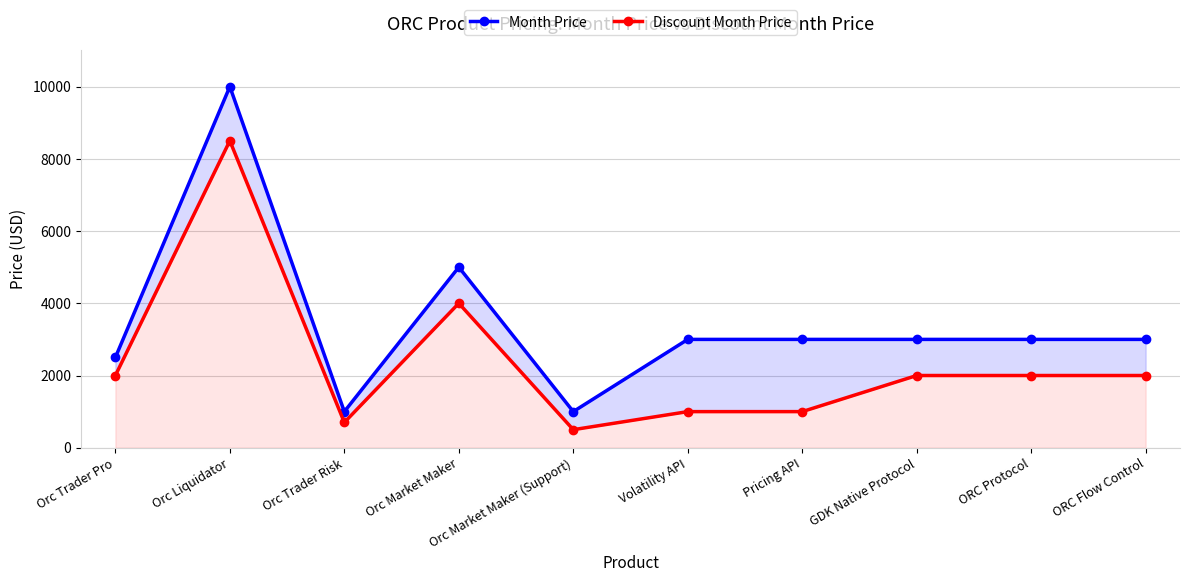

At which category does Discount Month Price reach its first local peak?

Orc Liquidator